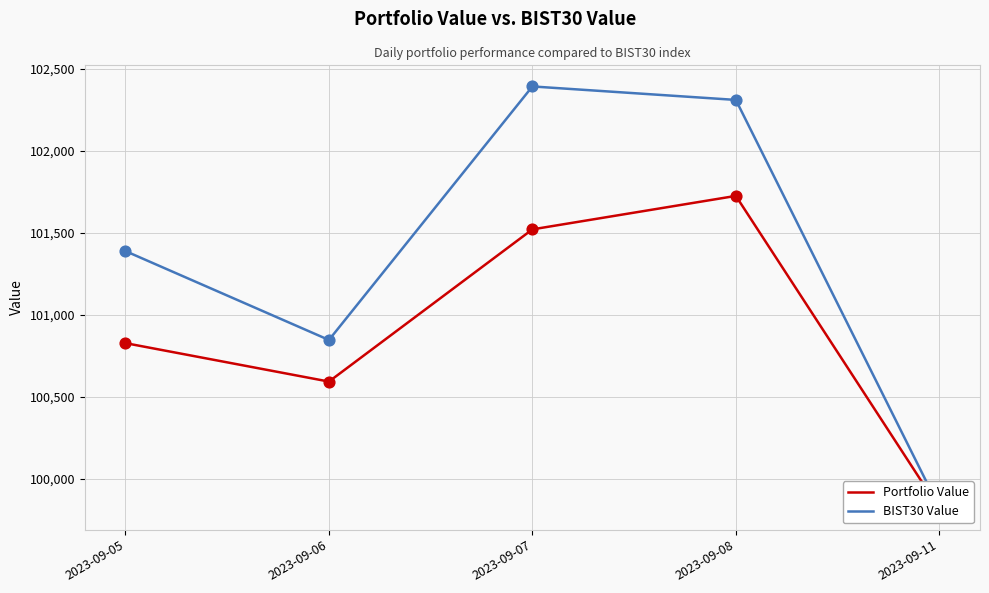

Is the value of Portfolio Value at 2023-09-05 greater than the value of BIST30 Value at 2023-09-06?

No